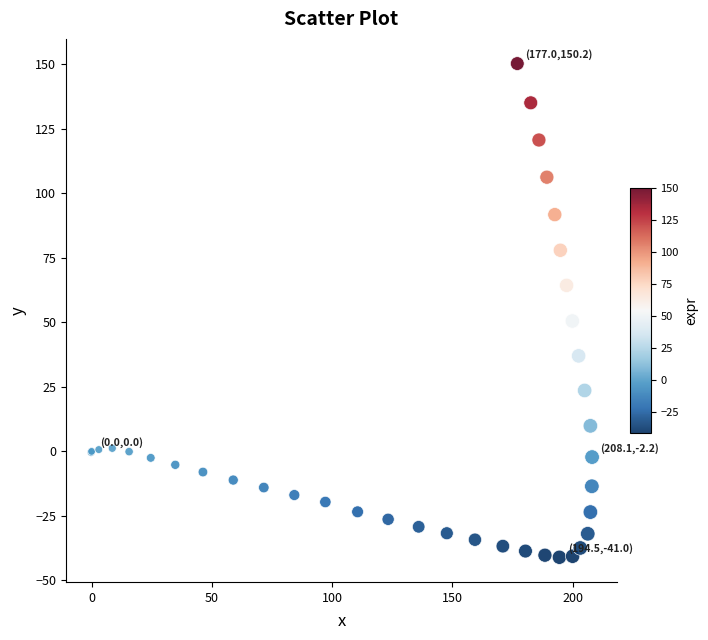

What Y value in the scatter plot is closest to 54?

50.5